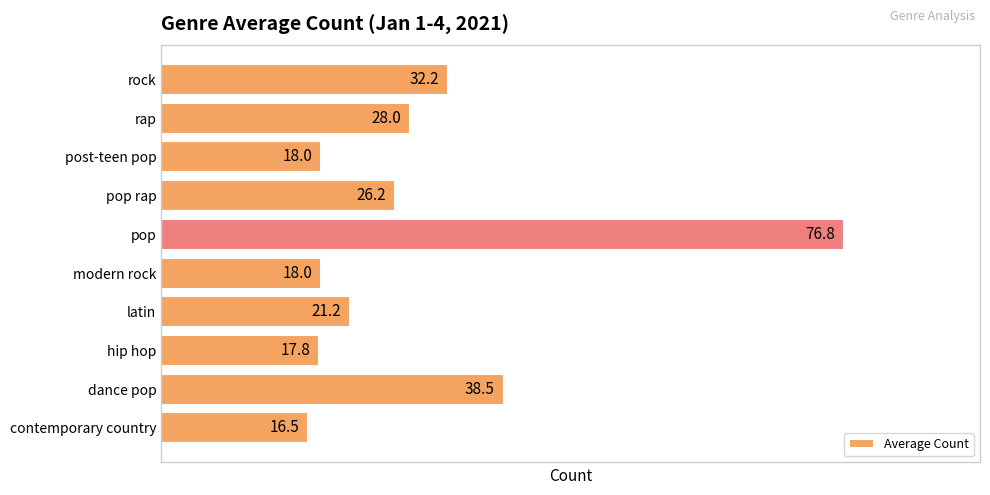

Read the value at rap.

28.0